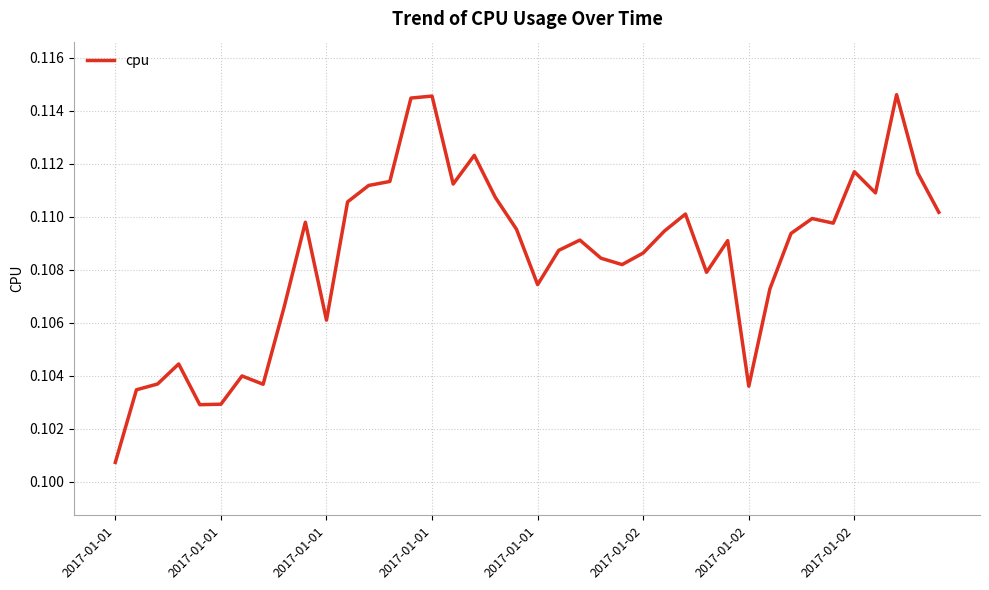

Does the chart have visible grid lines?

Yes